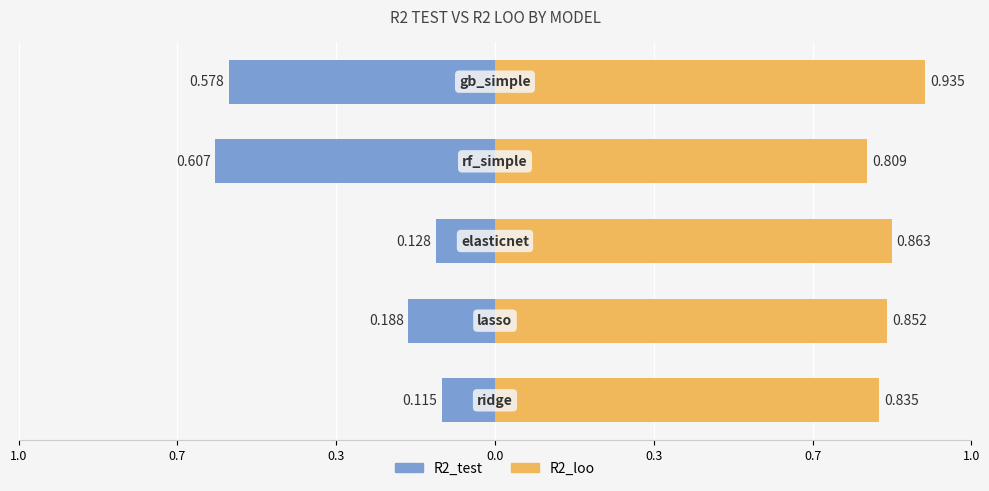

How many bars are there in each group?

2